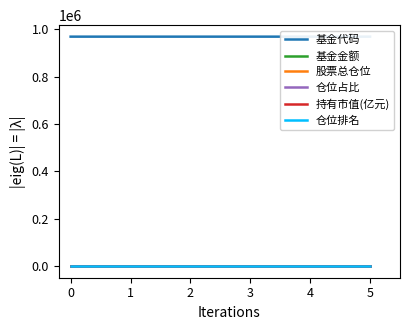

What is the sum of the 仓位占比 values at 0 and 1?

5.1